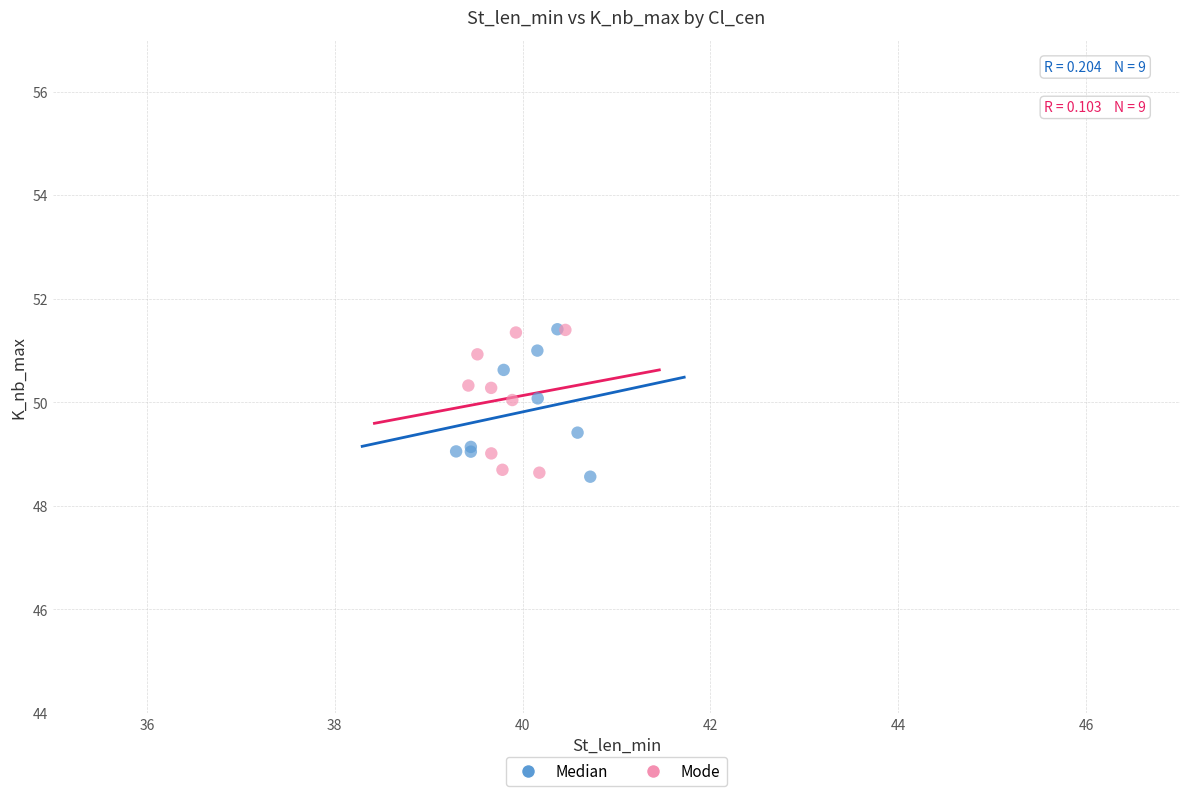

What are all the series names shown in the legend?

Median, Mode